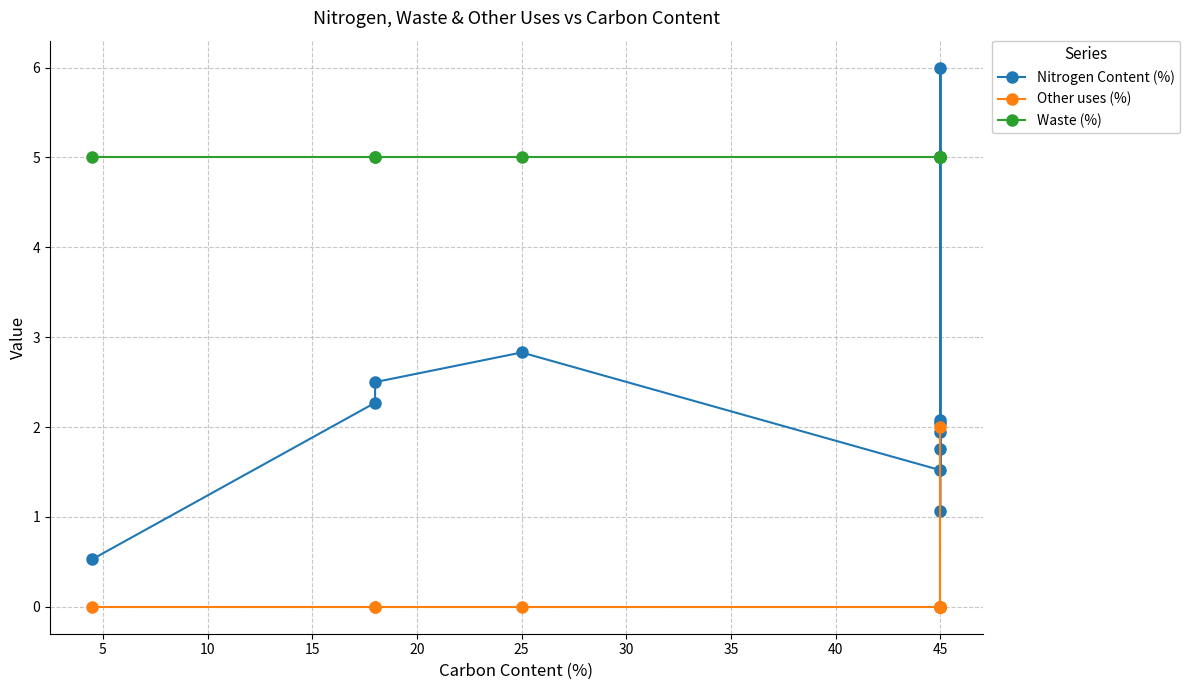

The Other uses (%) series shows -0.7 at 0. True or false?

False